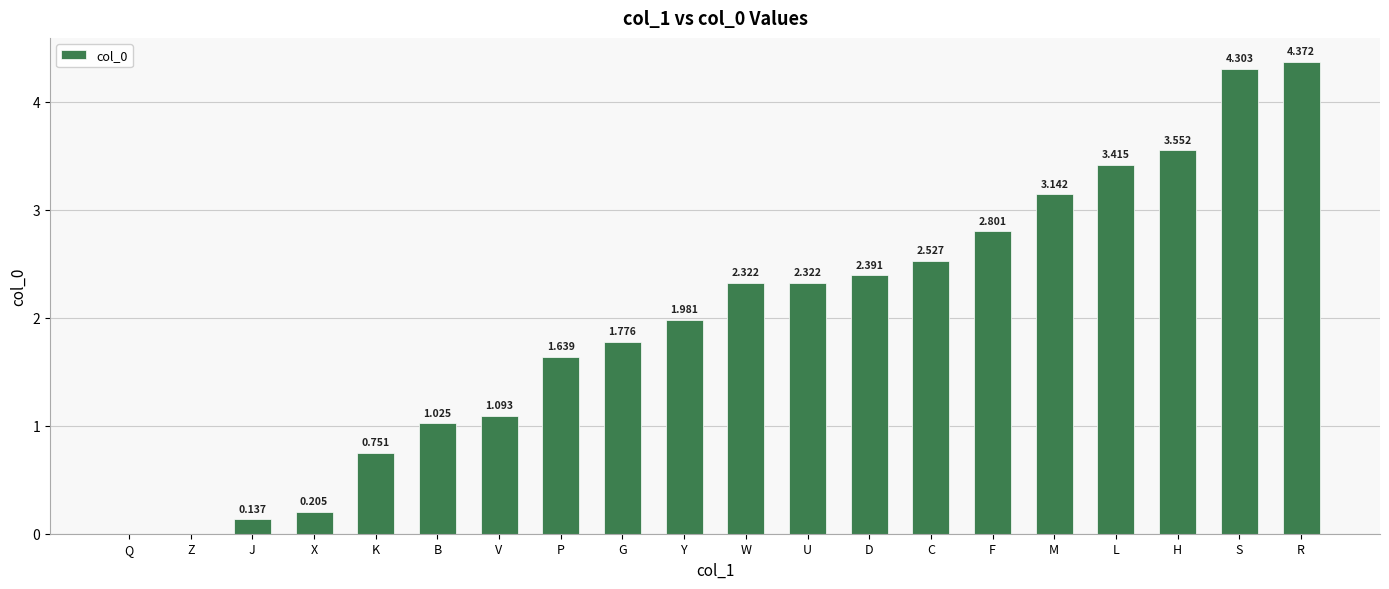

True or false: the data shows 0.6 at D.

False